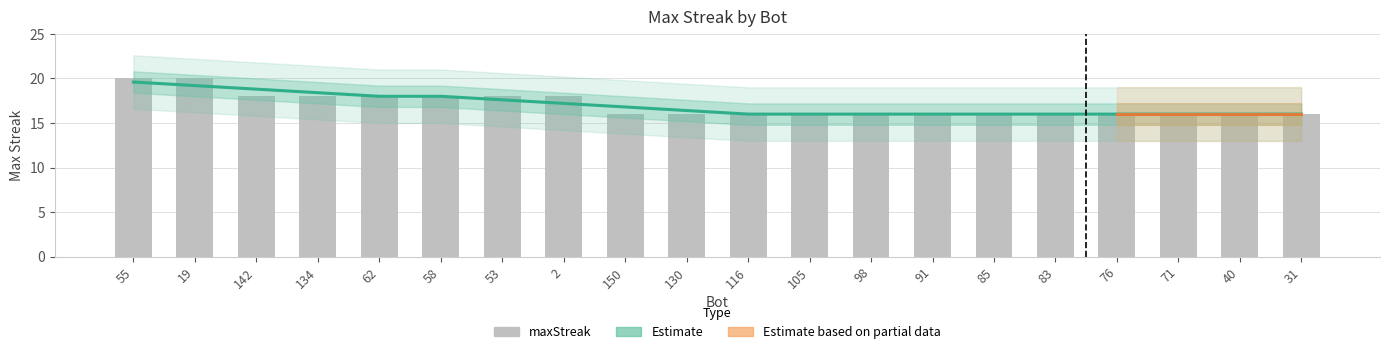

Rank the categories by value from lowest to highest.

150, 130, 116, 105, 98, 91, 85, 83, 76, 71, 40, 31, 142, 134, 62, 58, 53, 2, 55, 19